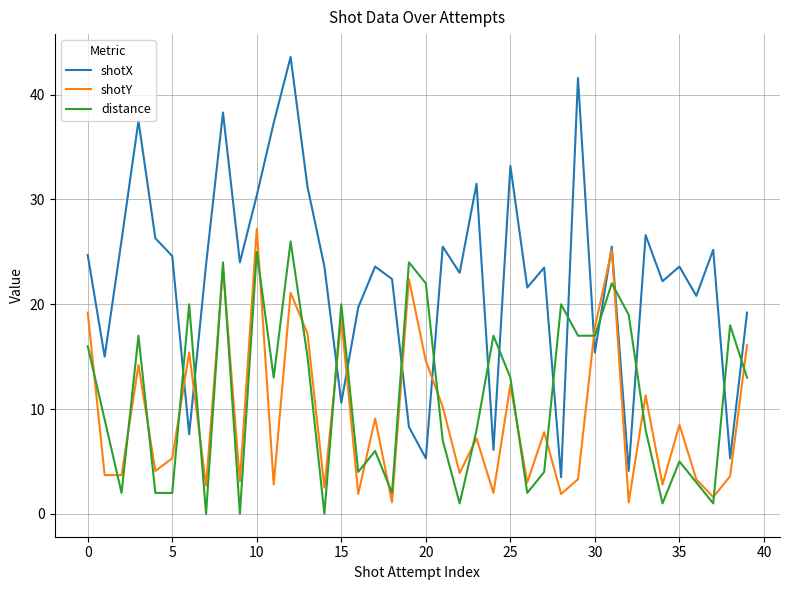

Which series has the largest total across all categories?

shotX